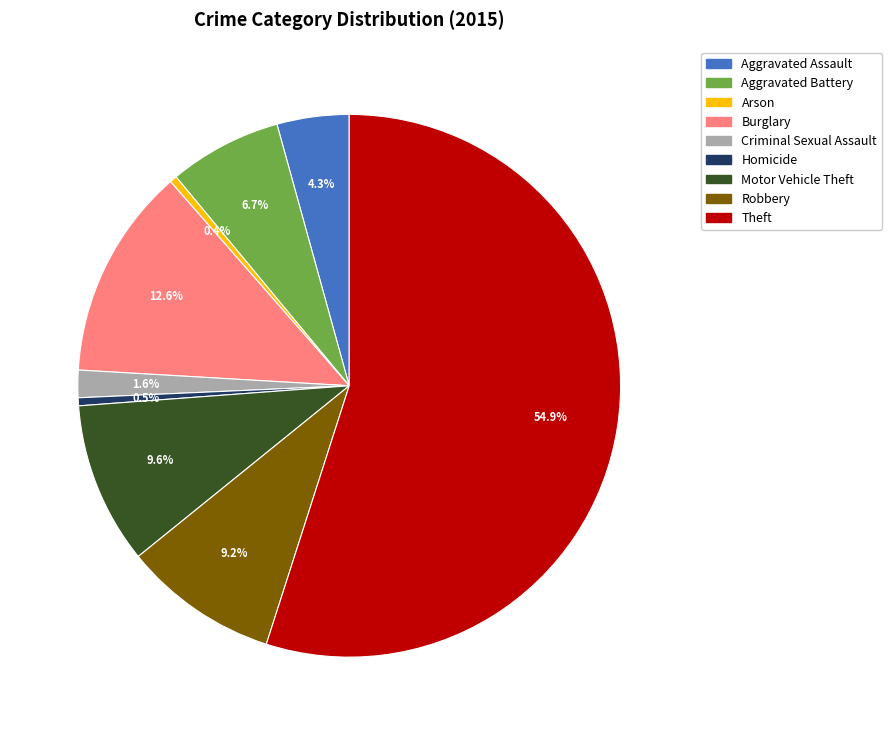

To the nearest percent, what is the difference between the Theft and Aggravated Battery slice percentages?

48%